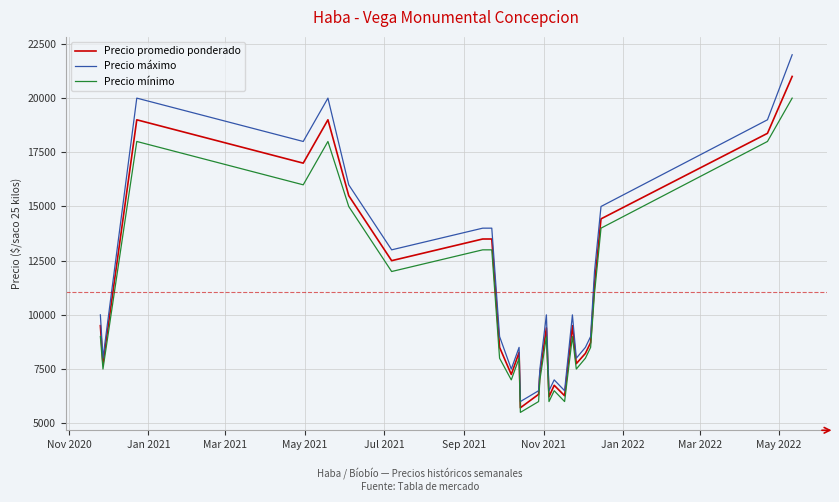

Rank the series by their maximum value, from highest to lowest.

Precio máximo, Precio promedio ponderado, Precio mínimo